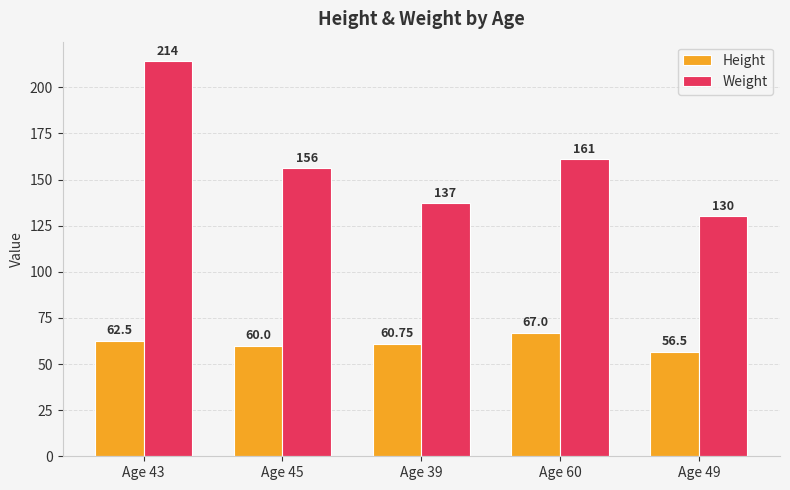

What is the sum of the Height values at Age 45 and Age 39?

120.8